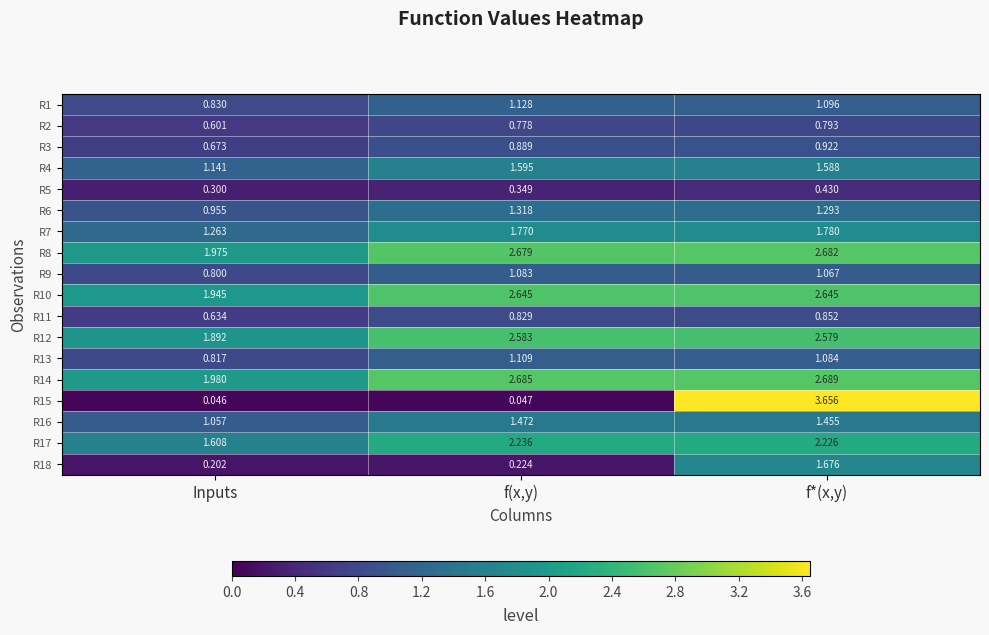

Rank the categories by R17 value from lowest to highest.

Inputs, f*(x,y), f(x,y)